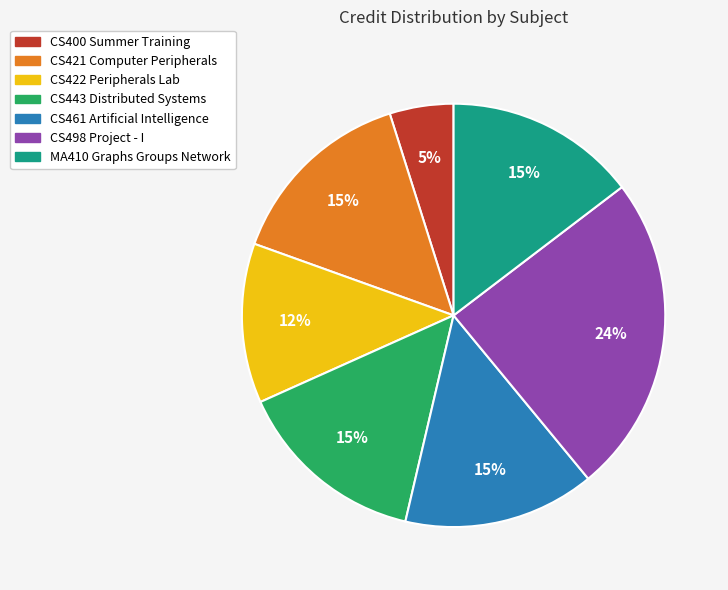

To the nearest percent, what percentage of the pie is CS421 Computer Peripherals?

15%